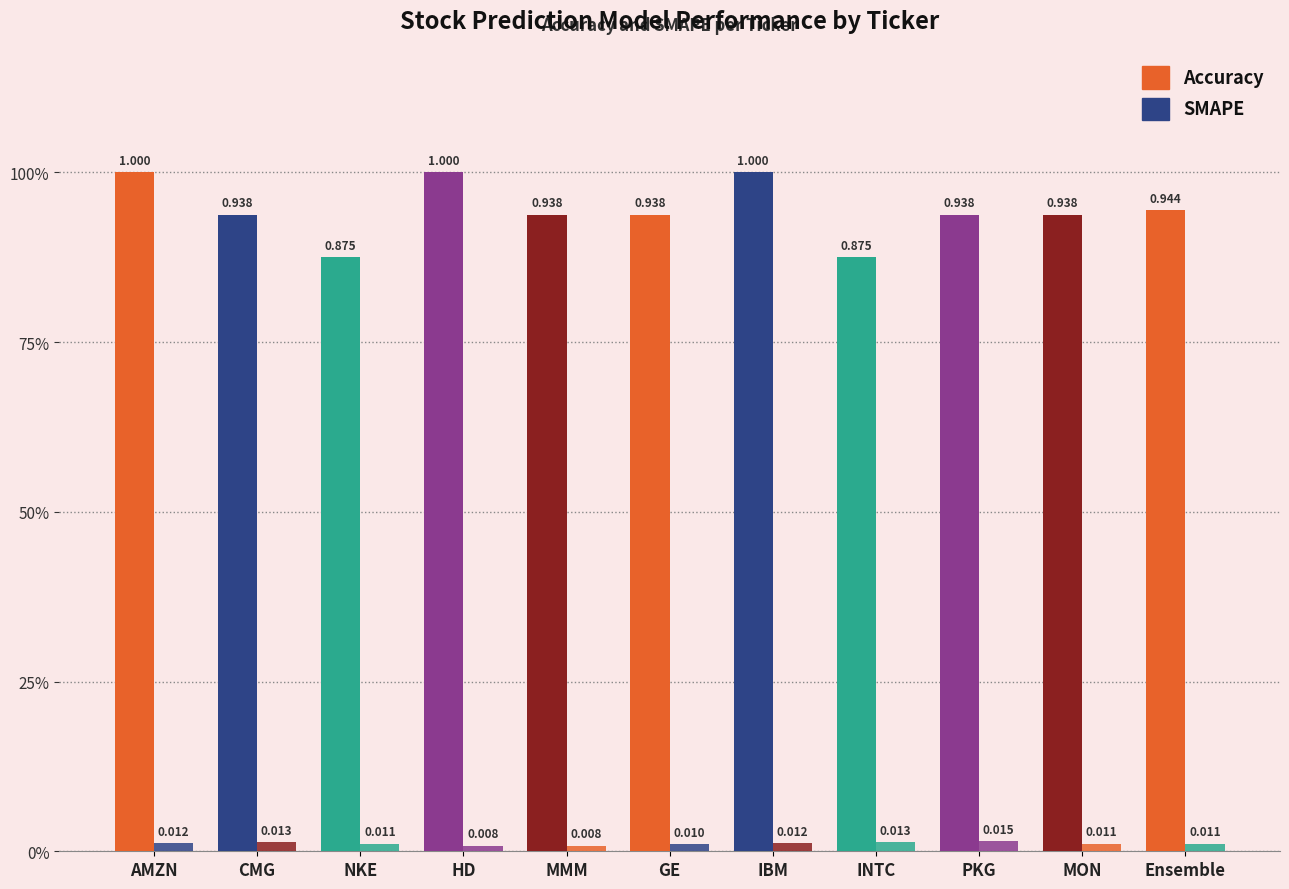

Does the chart contain any negative values?

No